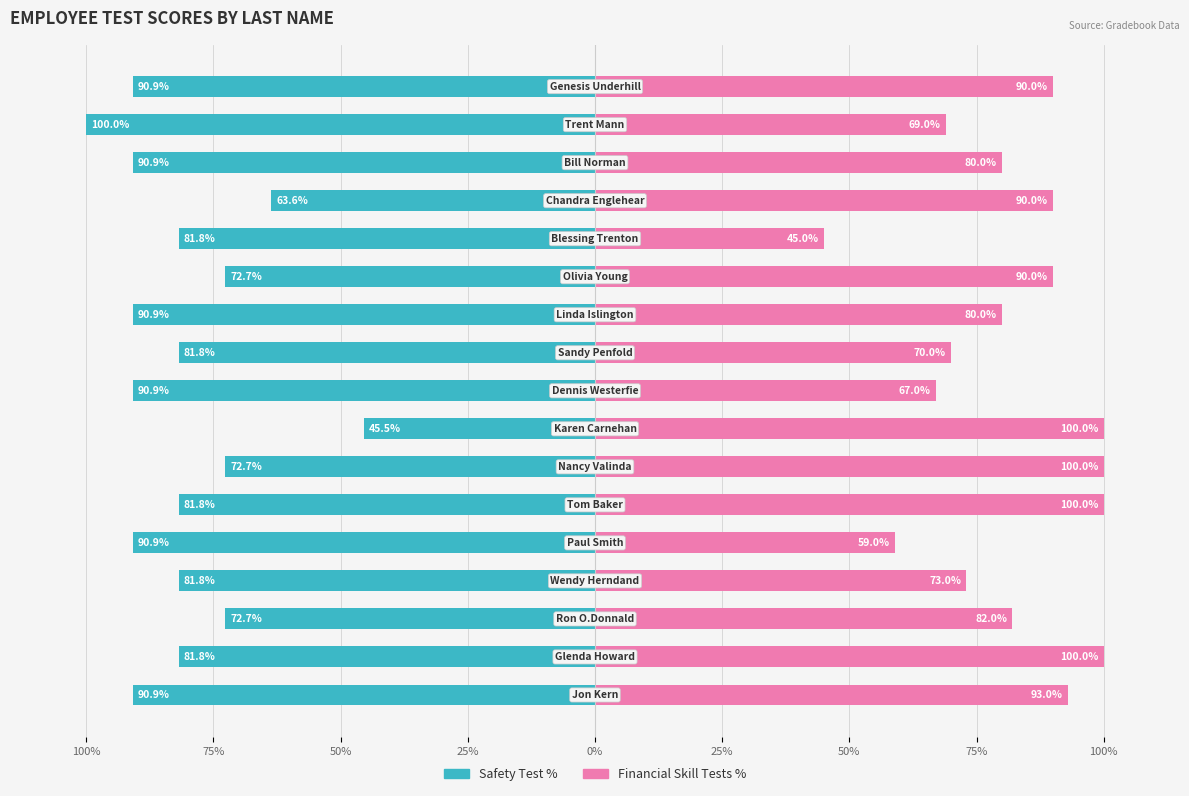

The value of Safety Test % at 100% is -132.1. True or false?

False